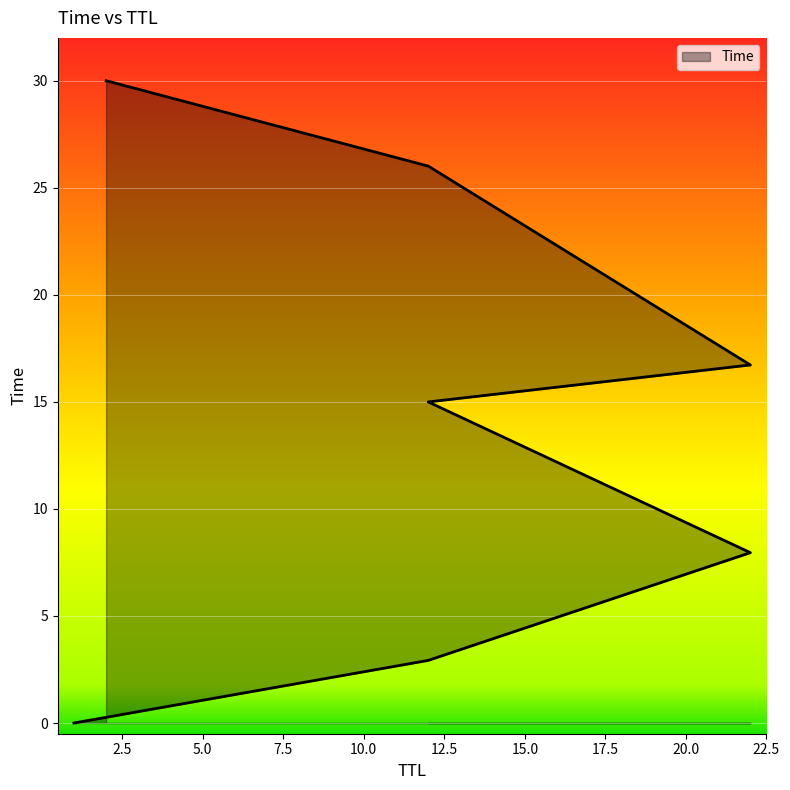

Approximately how many times larger is the value at 2 compared to 12?

2.0